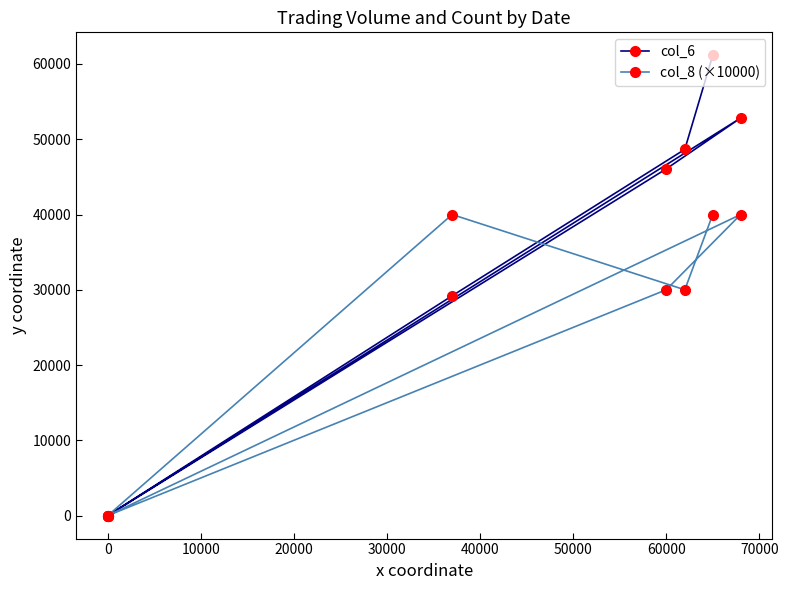

Rank the series at 0 from highest to lowest value.

col_6, col_8 (×10000)